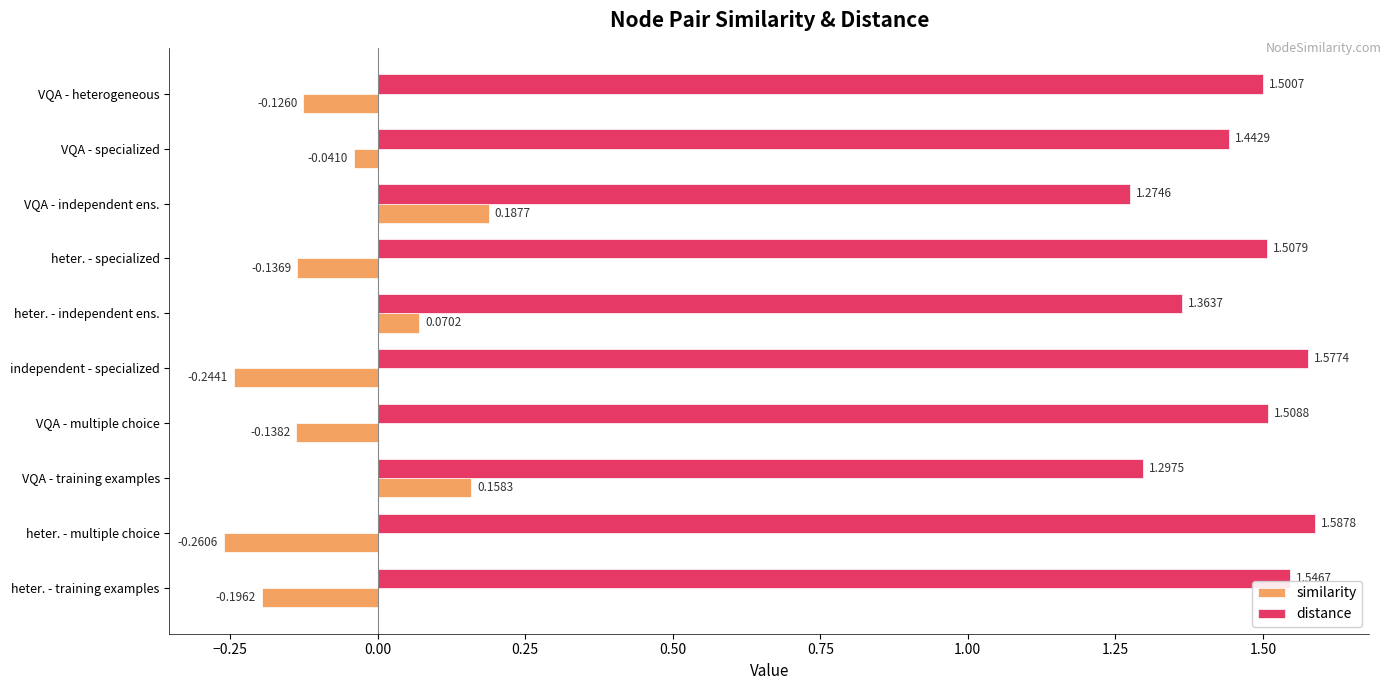

How many values in similarity are above zero?

3